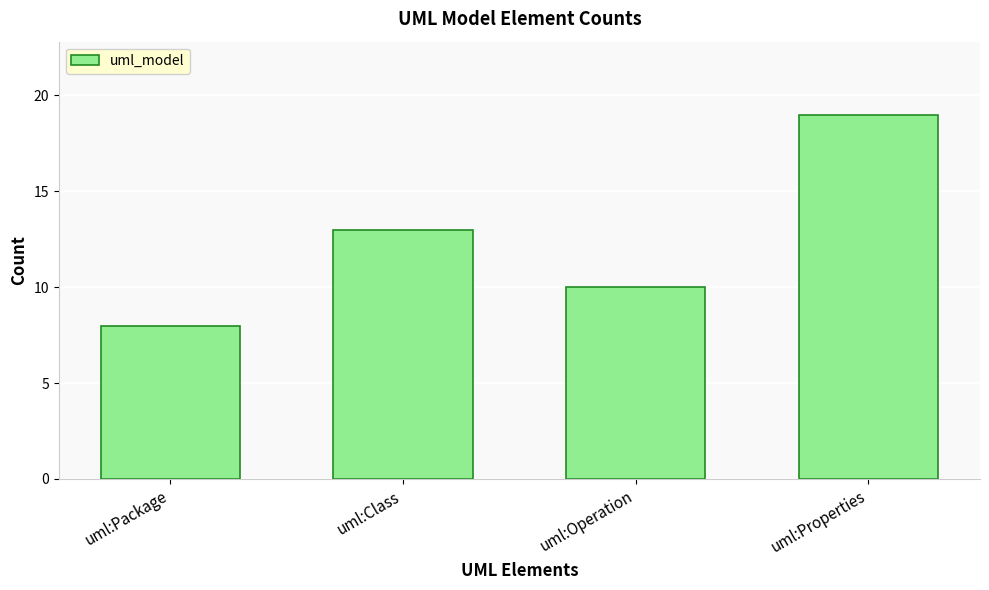

At which category does the chart reach its peak across all series?

uml:Properties